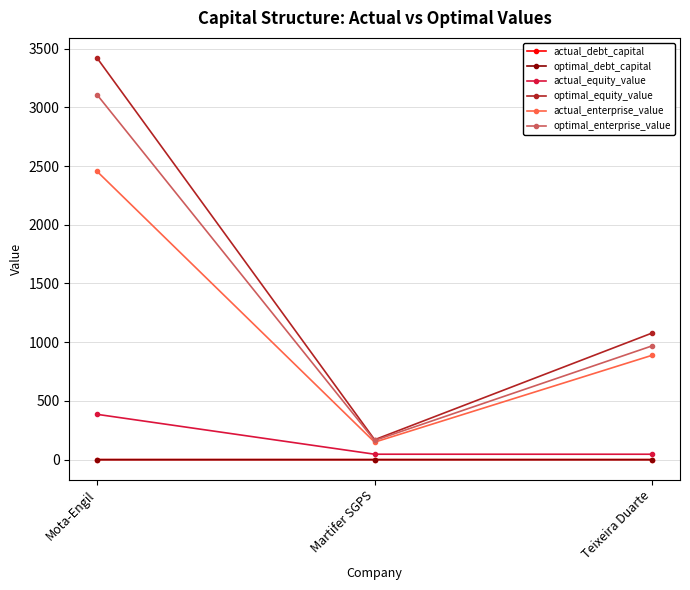

List the labels in order of optimal_equity_value value, smallest first.

Martifer SGPS, Teixeira Duarte, Mota-Engil